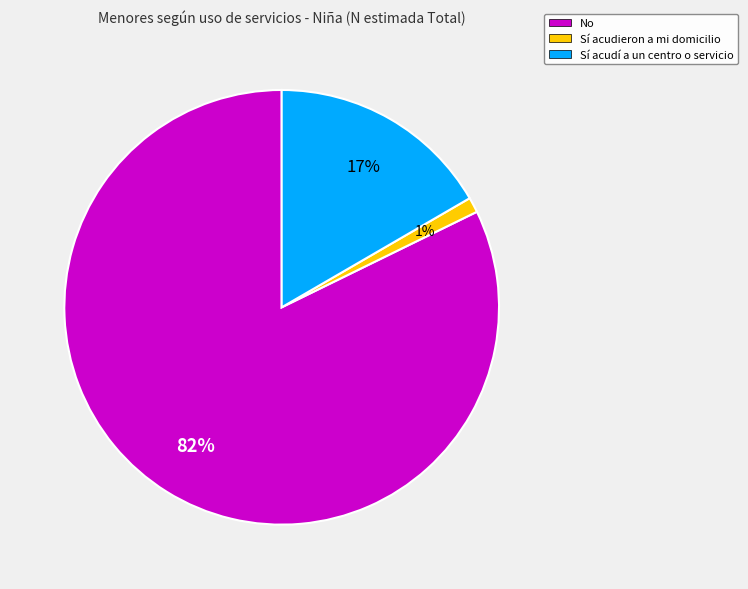

Which category has the biggest portion of the pie?

No